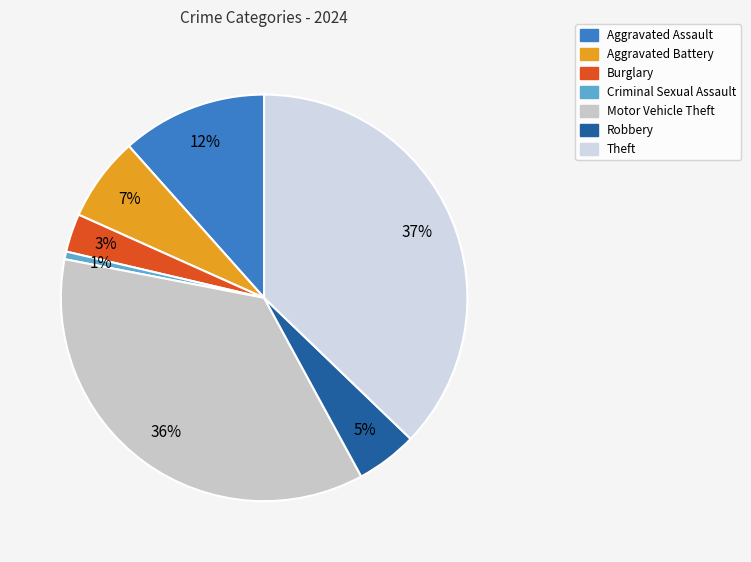

To the nearest percent, what is the combined percentage of Robbery and Aggravated Battery?

12%